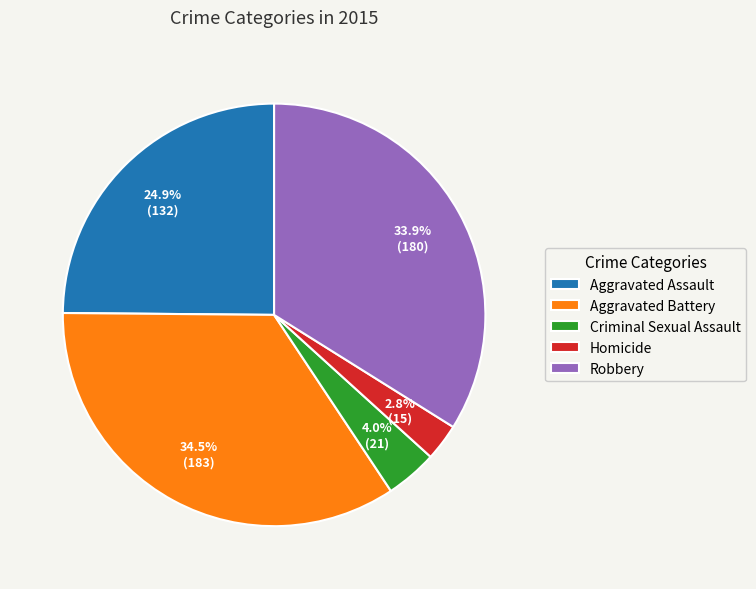

Which has a higher value, Criminal Sexual Assault or Aggravated Battery?

Aggravated Battery